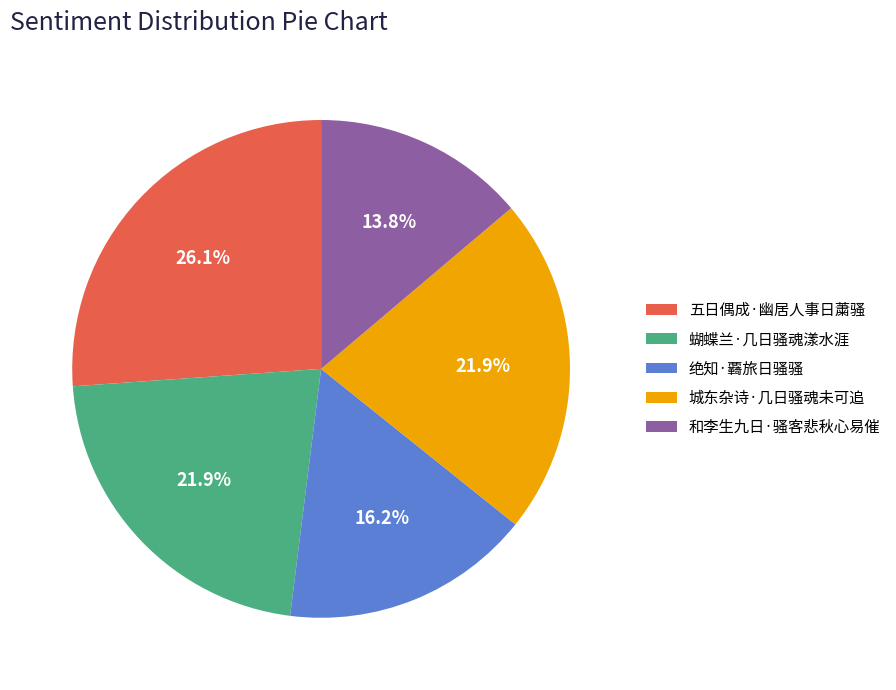

What is the smallest slice in the pie chart?

和李生九日·骚客悲秋心易催